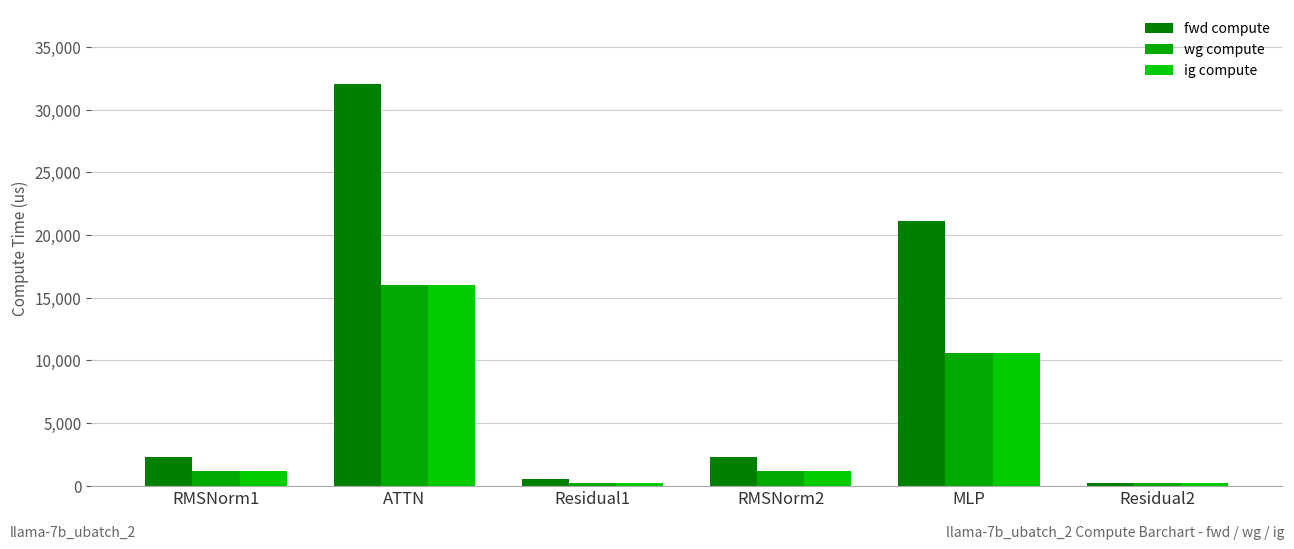

List the series in order of their peak value, lowest first.

wg compute, ig compute, fwd compute